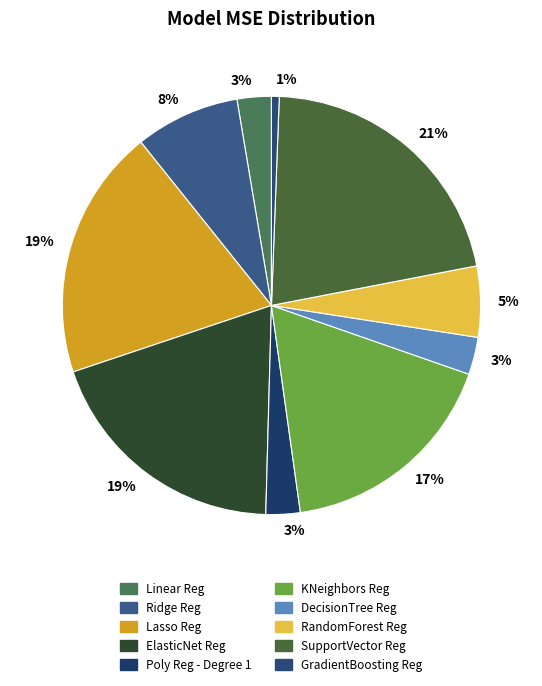

To the nearest percent, what portion does RandomForest Reg represent?

5%